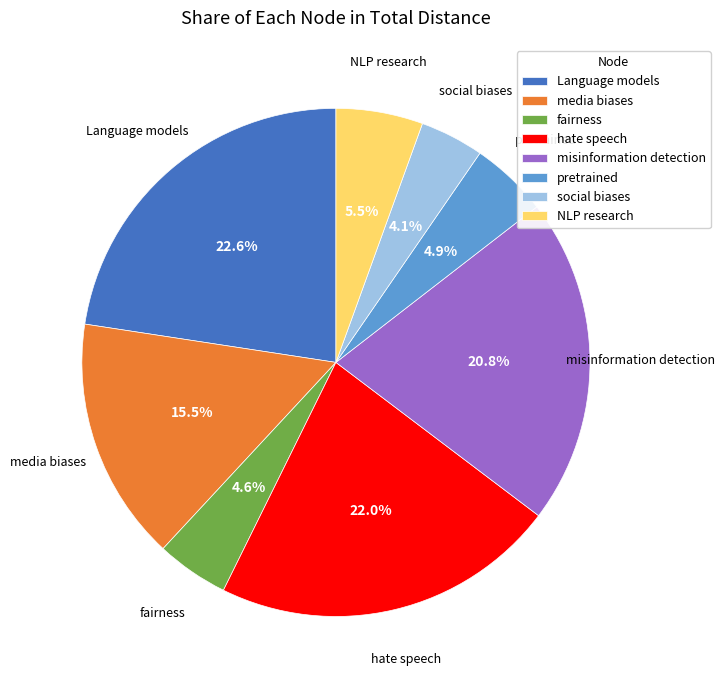

Does hate speech represent more than half of the total?

No